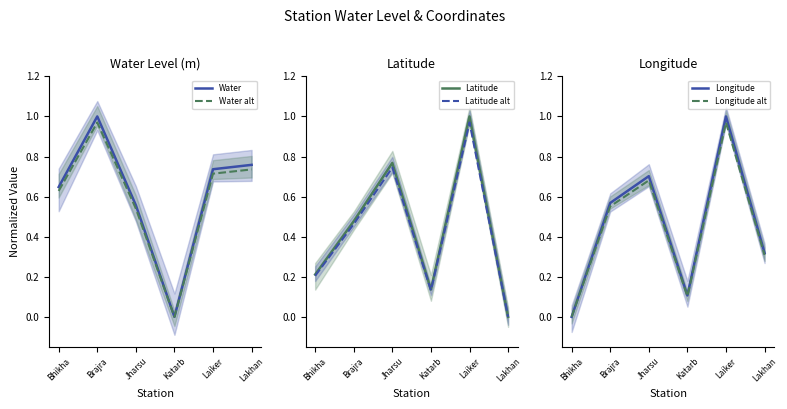

Between Bhikha and Katarb, which series saw the biggest shift?

Water